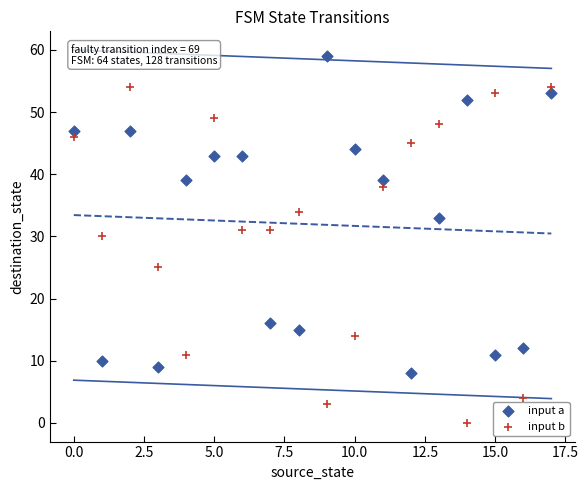

Which series reaches the maximum Y coordinate?

input a